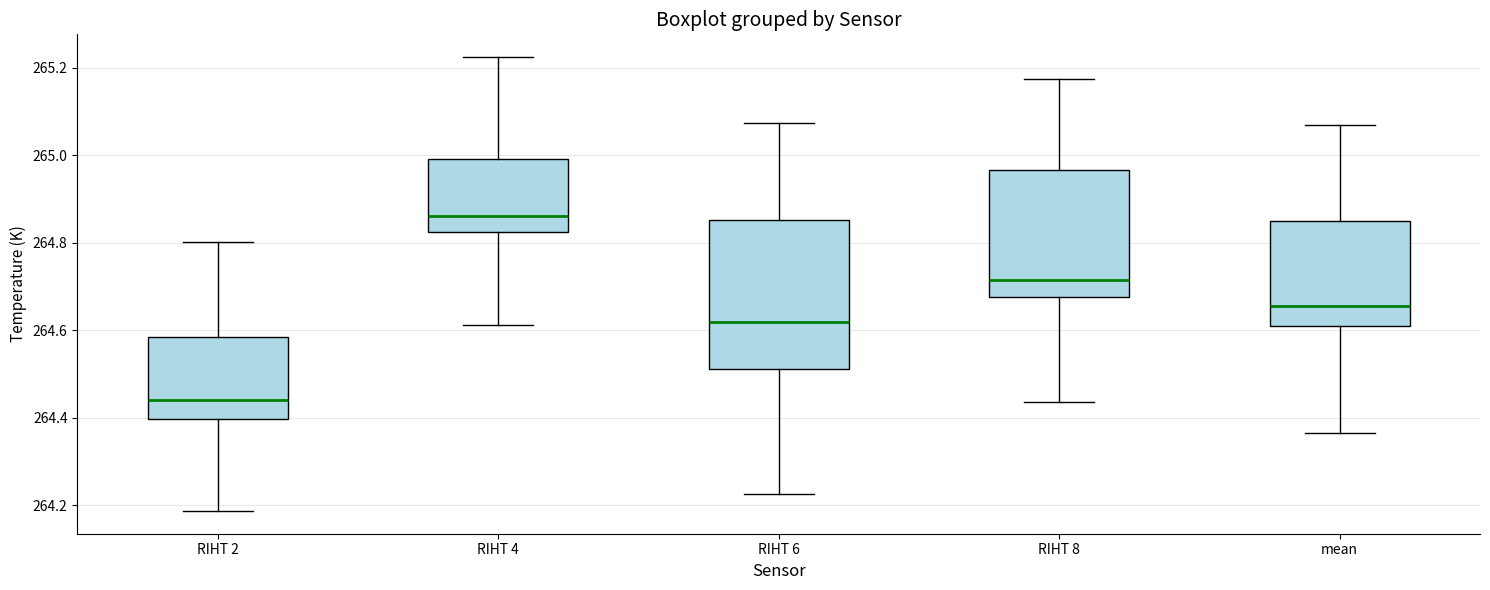

Reading left to right, read every box against the y-axis: the position of its median line, the range the box covers, and the ends of its whiskers. The values are not printed on the chart, so give them approximately, as read against the axis.

RIHT 2: median 264.44, box 264.40 to 264.58, whiskers 264.18 to 264.80
RIHT 4: median 264.86, box 264.82 to 265.00, whiskers 264.62 to 265.22
RIHT 6: median 264.62, box 264.52 to 264.86, whiskers 264.22 to 265.08
RIHT 8: median 264.72, box 264.68 to 264.96, whiskers 264.44 to 265.18
mean: median 264.66, box 264.60 to 264.84, whiskers 264.36 to 265.06